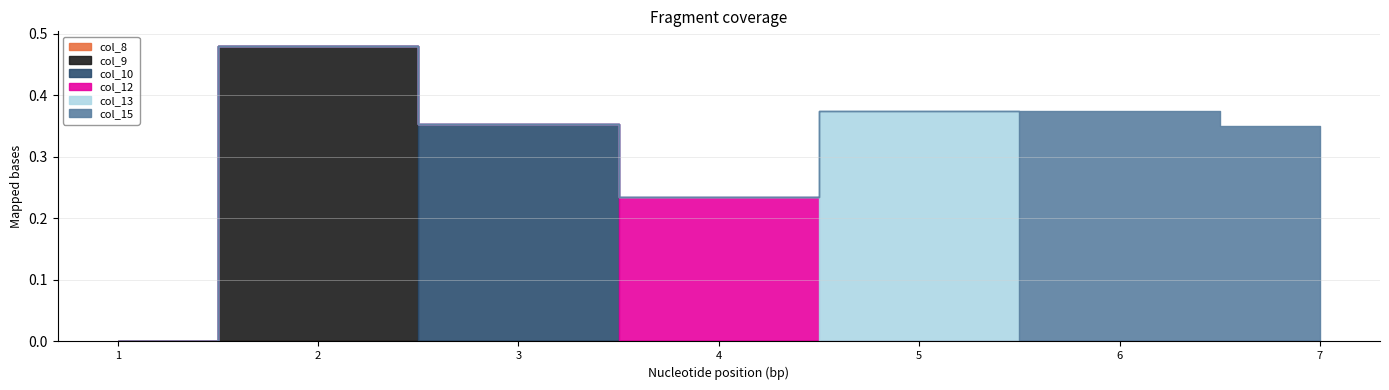

How many lines are shown in the chart?

6